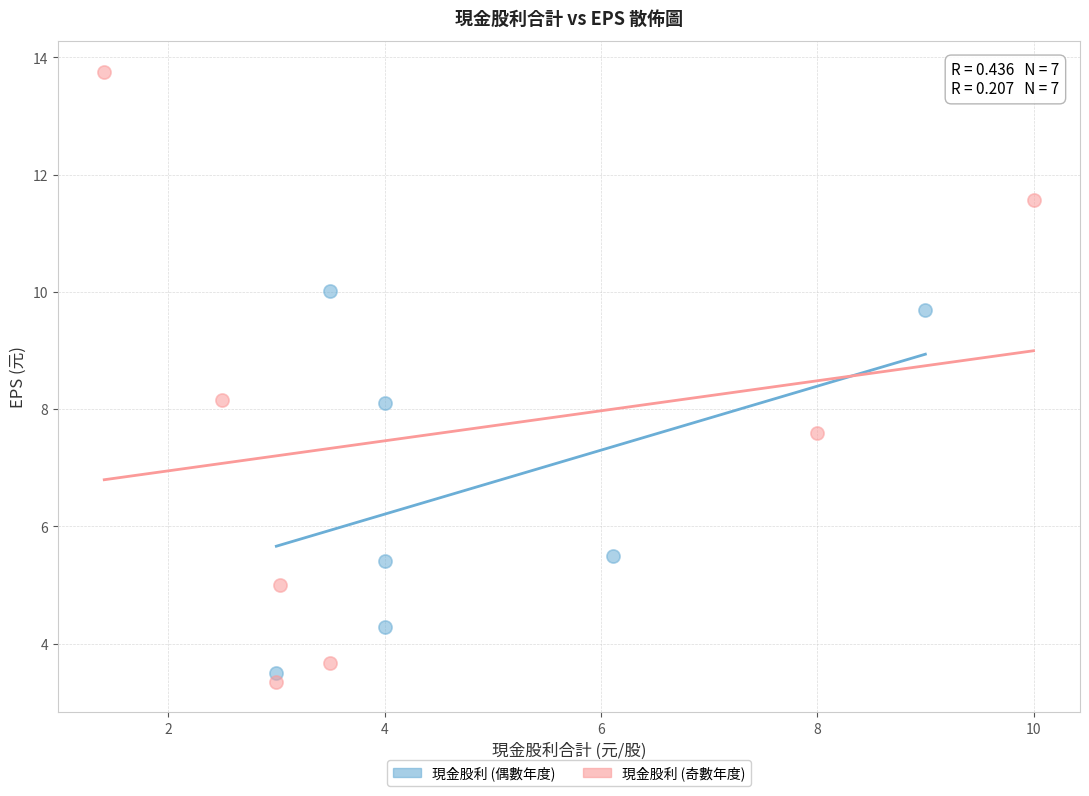

Which series has the widest spread of Y values?

現金股利 (奇數年度)